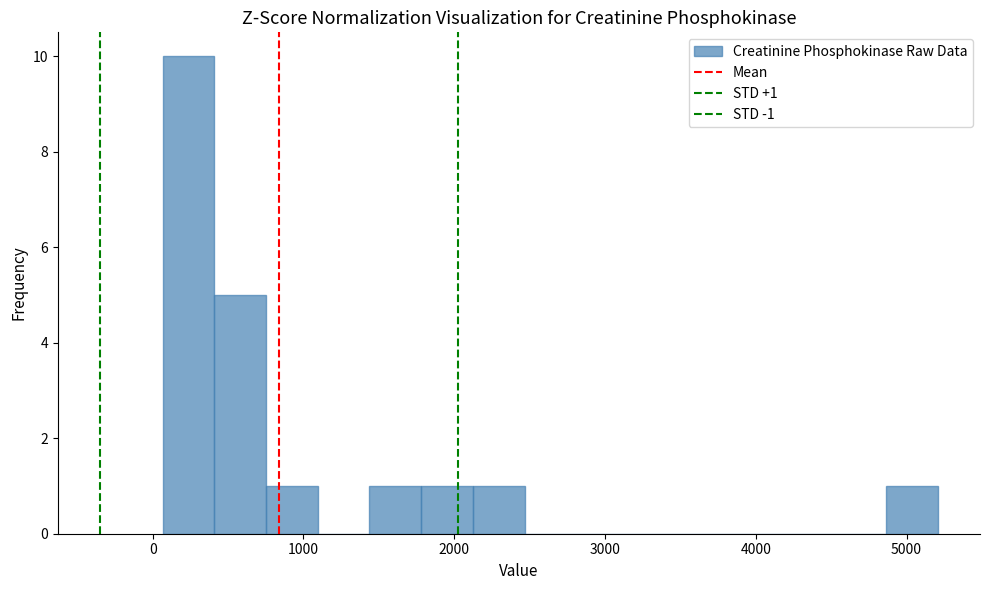

Read against the x-axis, roughly where is the centre of the tallest bar?

200